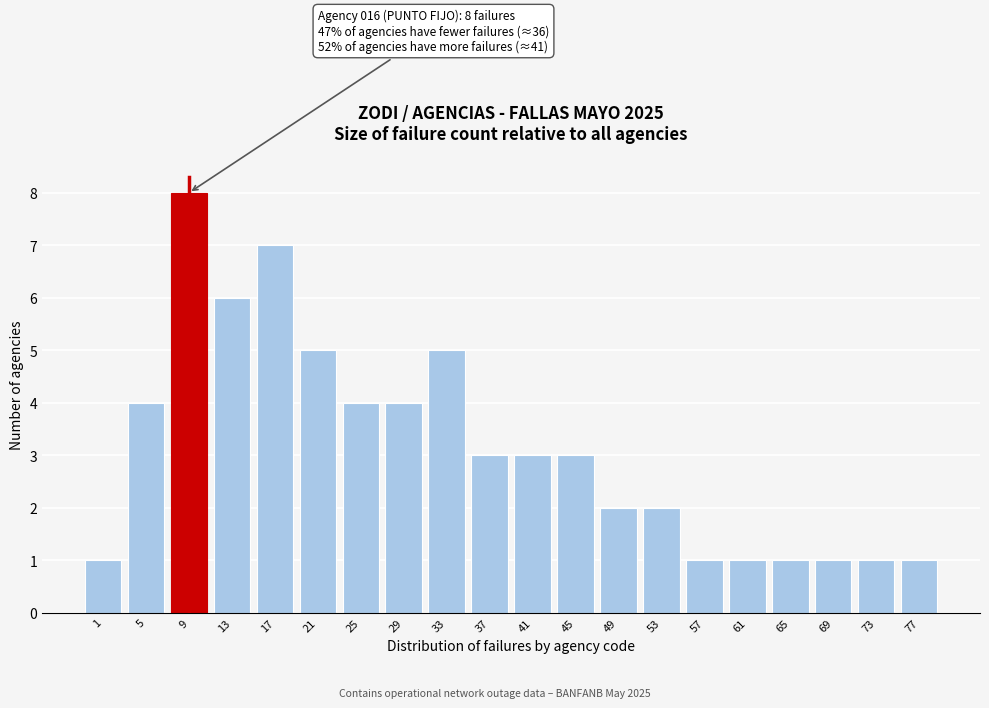

Reading left to right, extract all data points from this chart.

1=1	5=4	9=8	13=6	17=7	21=5	25=4	29=4	33=5	37=3	41=3	45=3	49=2	53=2	57=1	61=1	65=1	69=1	73=1	77=1